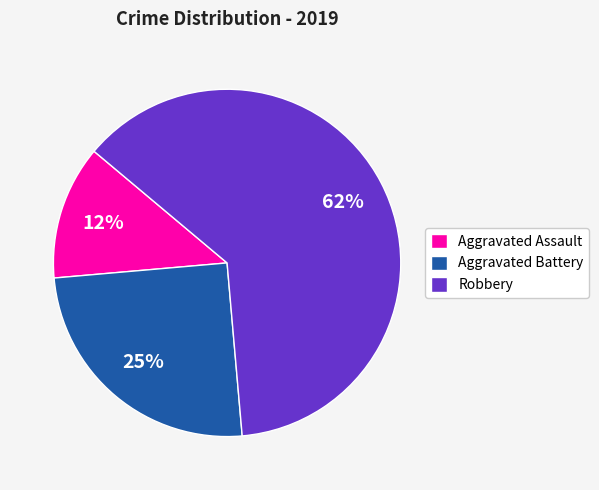

To the nearest percent, what percentage of the pie is Aggravated Battery?

25%